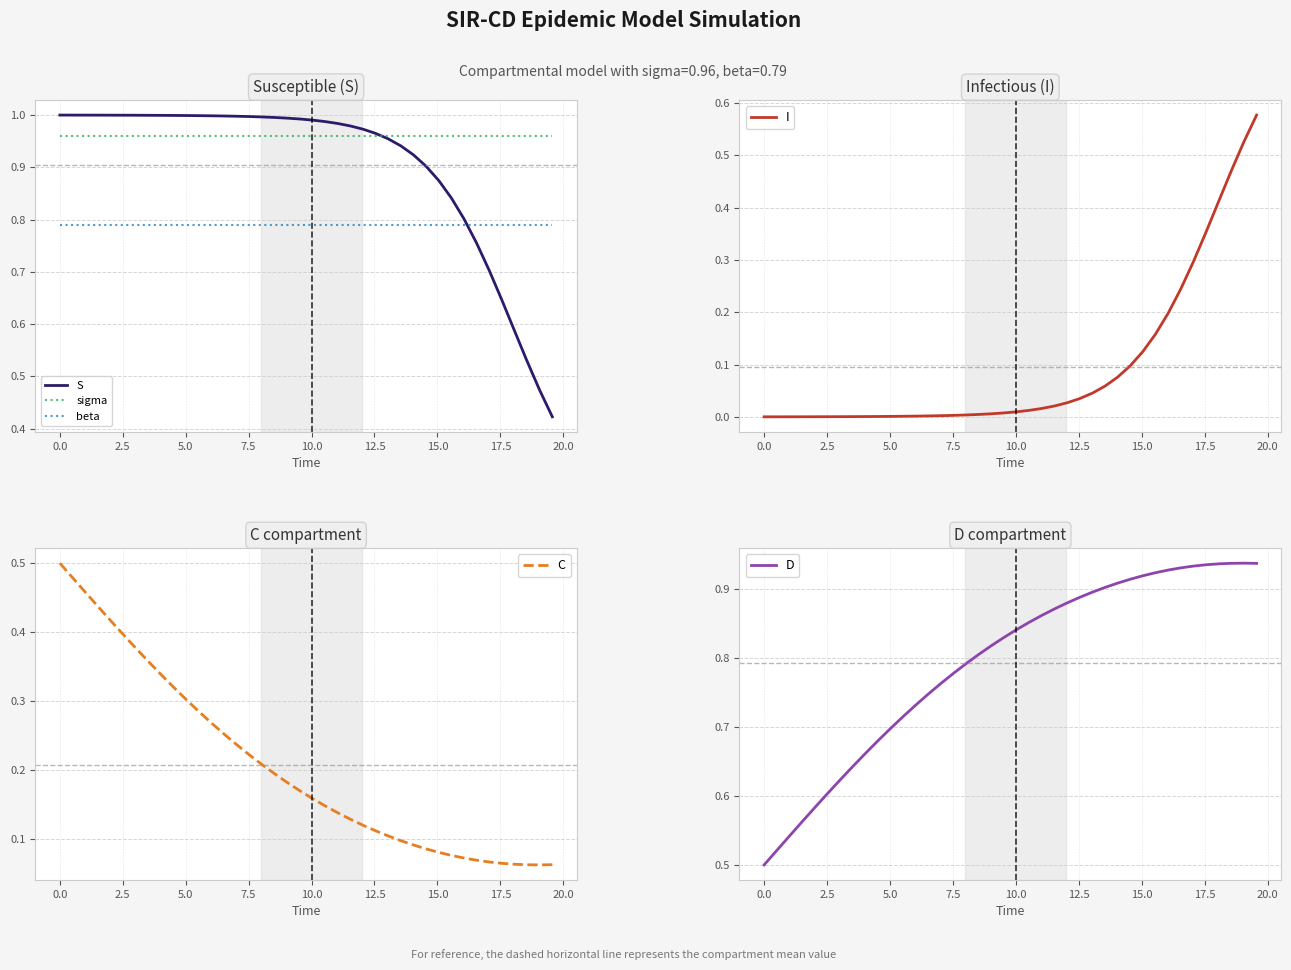

Which series has the largest range (max minus min)?

I